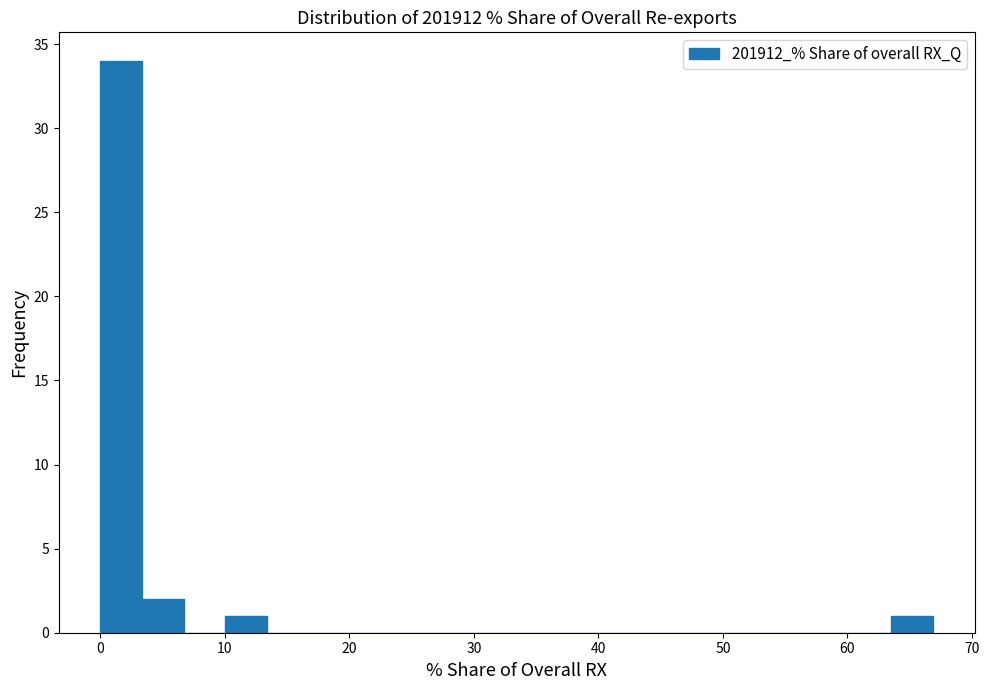

Around what value on the x-axis is the tallest bar? Give the approximate position of its centre, as read against the axis.

2